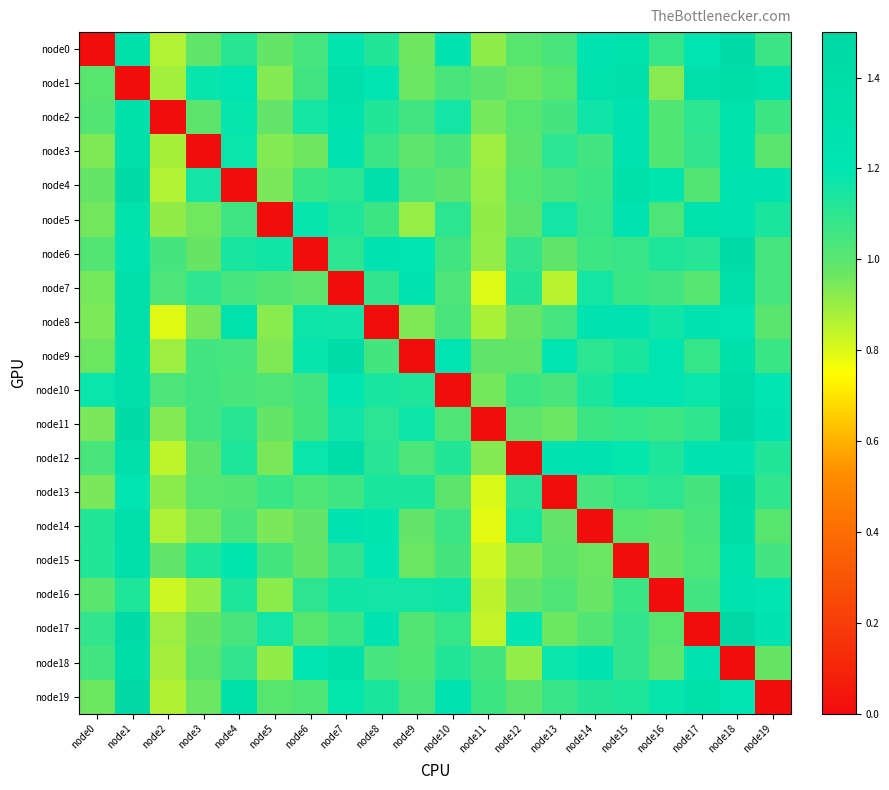

What is the spread (max minus min) of values at node5?

1.2